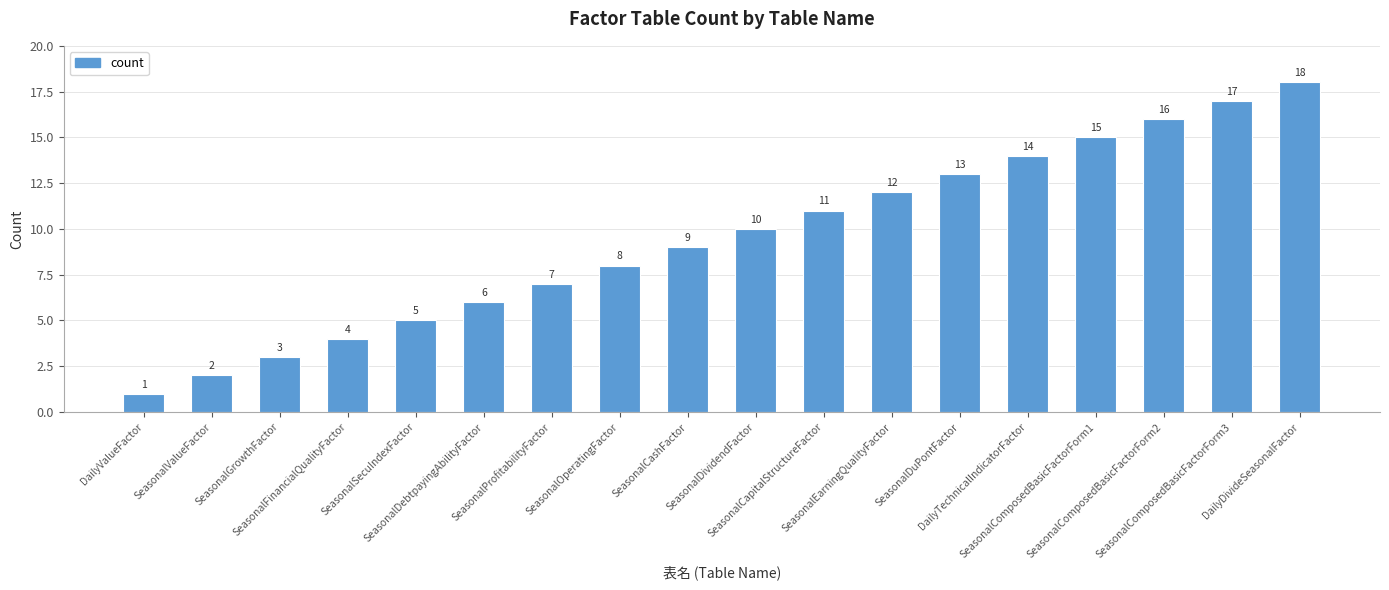

How many bars are there in total?

18